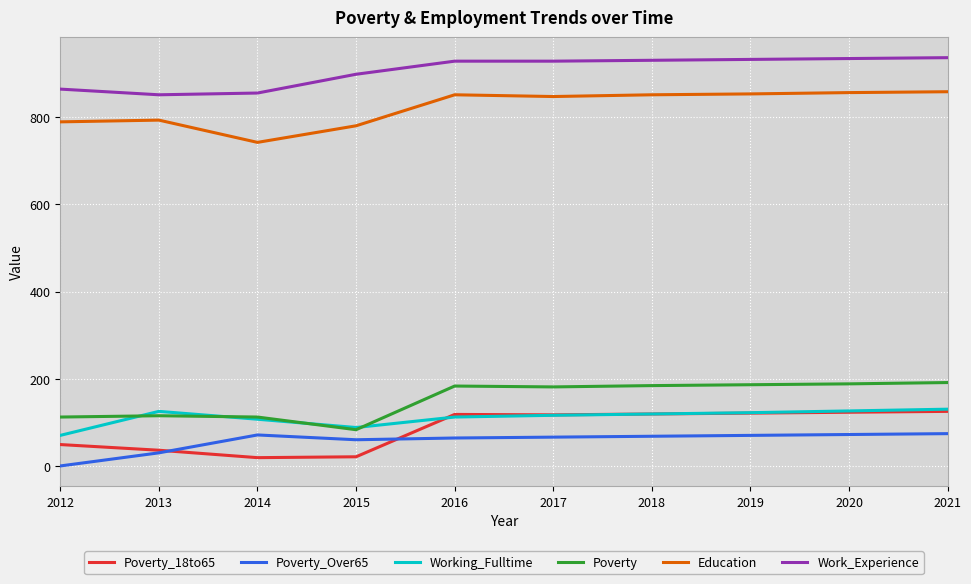

What is the difference between the highest and lowest values at 2016?

863